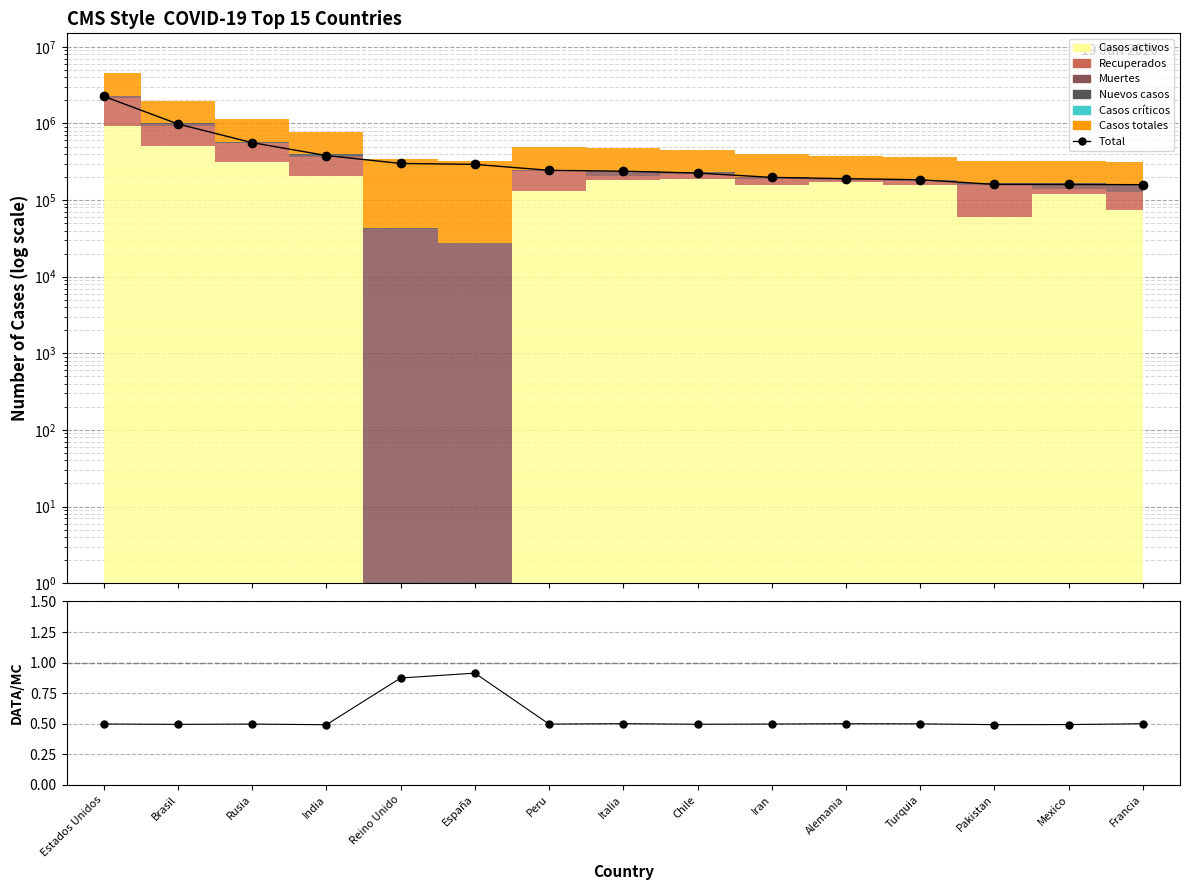

Is it true that Total/Stack equals 0.5 at Alemania?

True